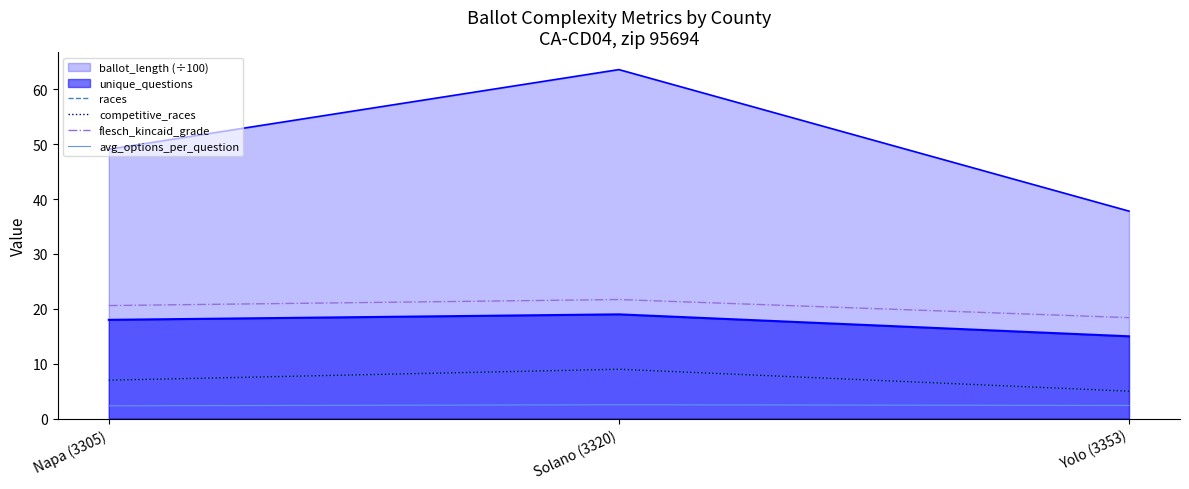

What position from the right is Napa (3305)?

3